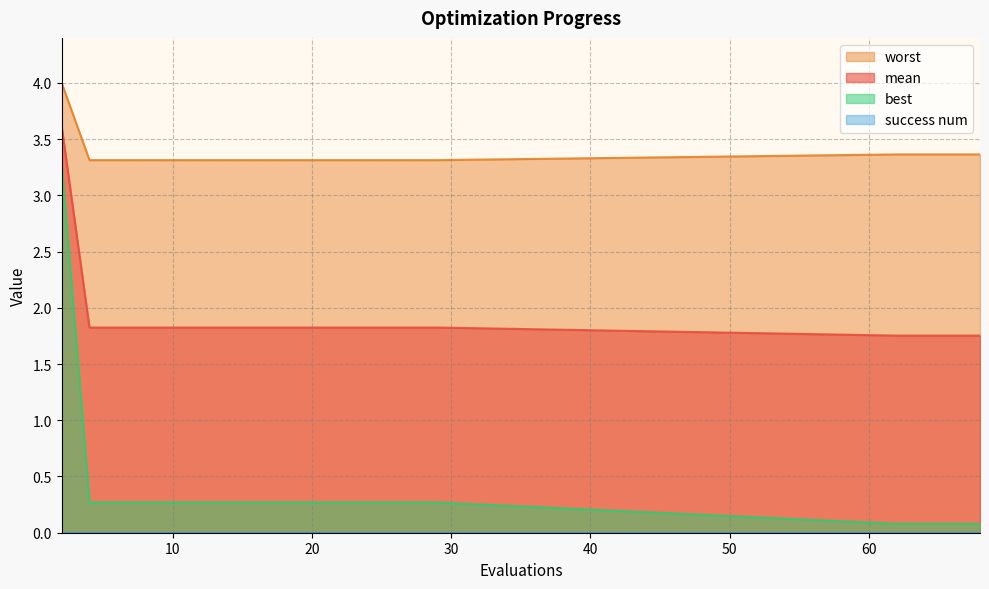

Is the value of worst at 29 greater than the value of best at 14?

Yes